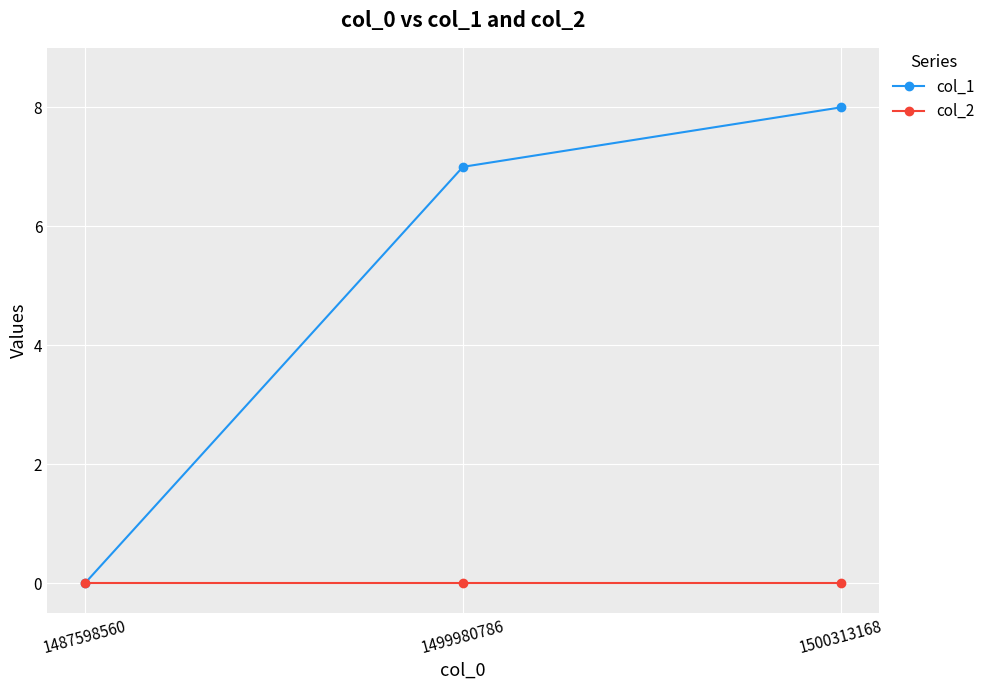

What is the sum of the col_1 values at 1499980786 and 1500313168?

15